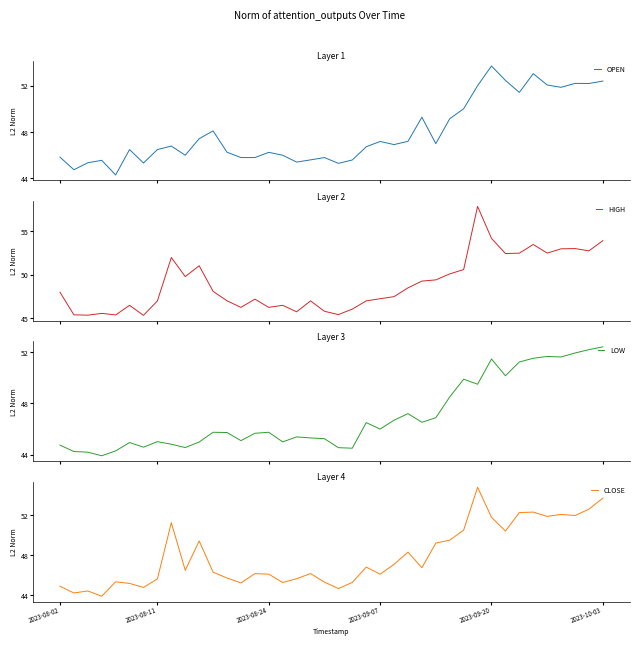

What is the highest value of the OPEN series?

53.7